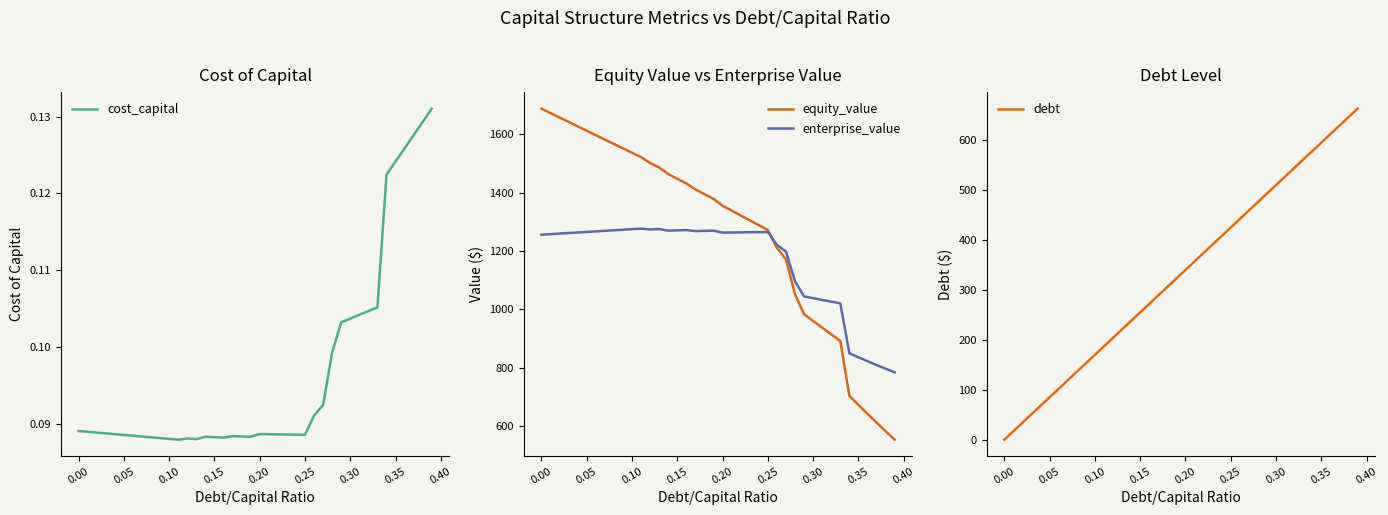

What are all the series names shown in the legend?

cost_capital, equity_value, enterprise_value, debt